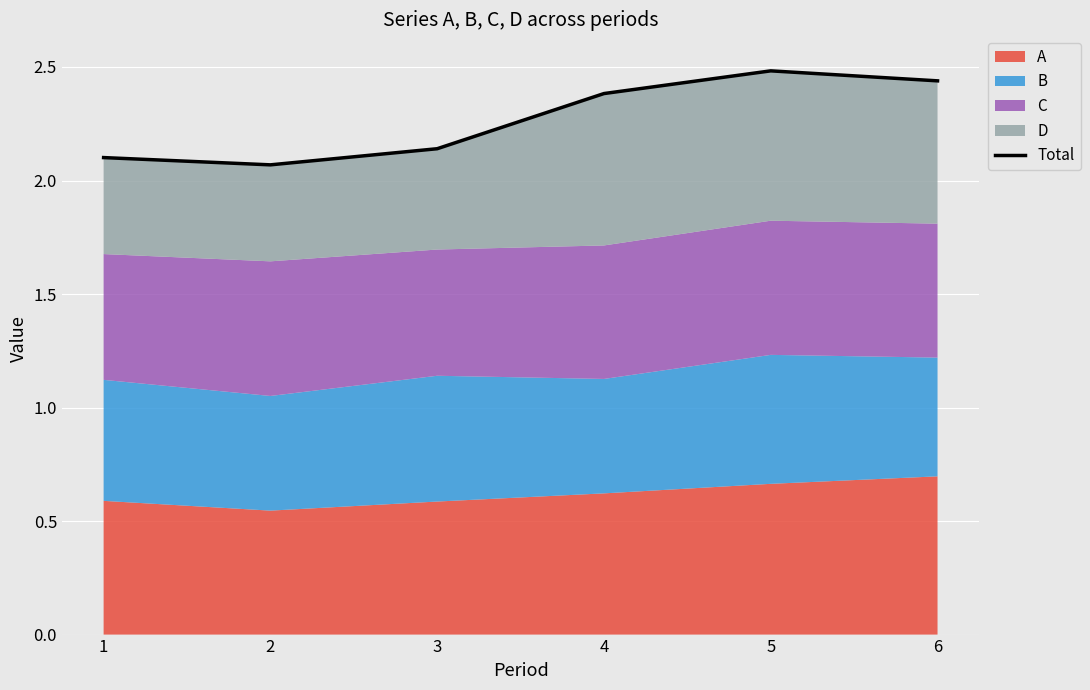

Reading right to left, list all the values displayed in this chart.

2.4	2.5	2.4	2.1	2.1	2.1